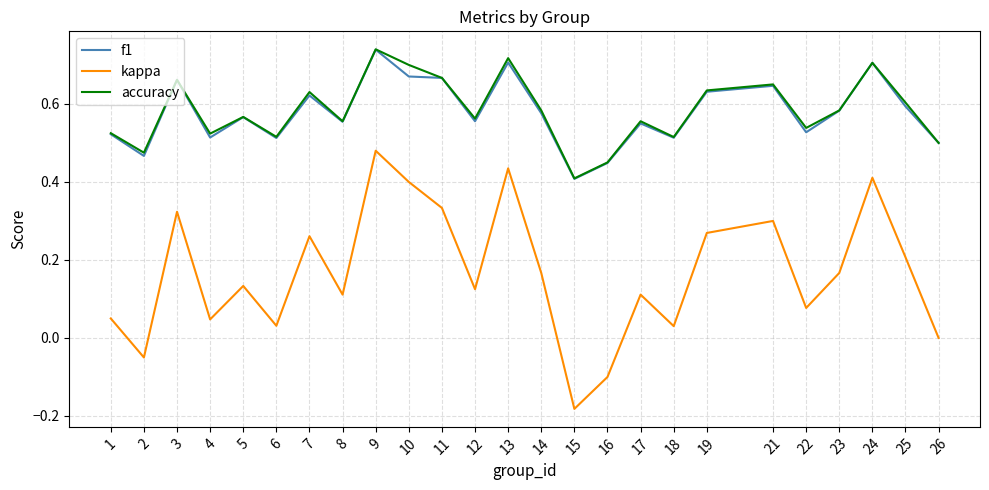

Which series has the widest spread of values?

kappa